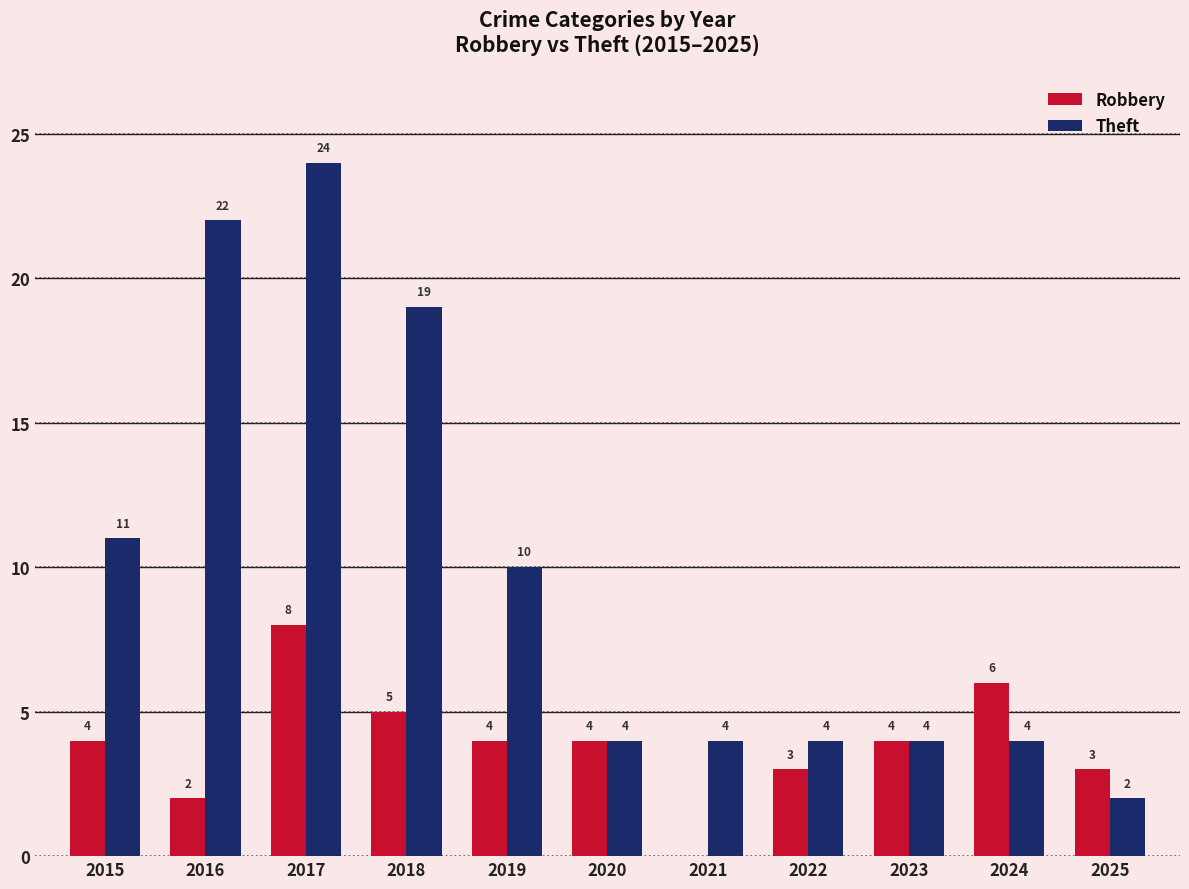

What is the sum of the Theft values at 2018 and 2024?

23